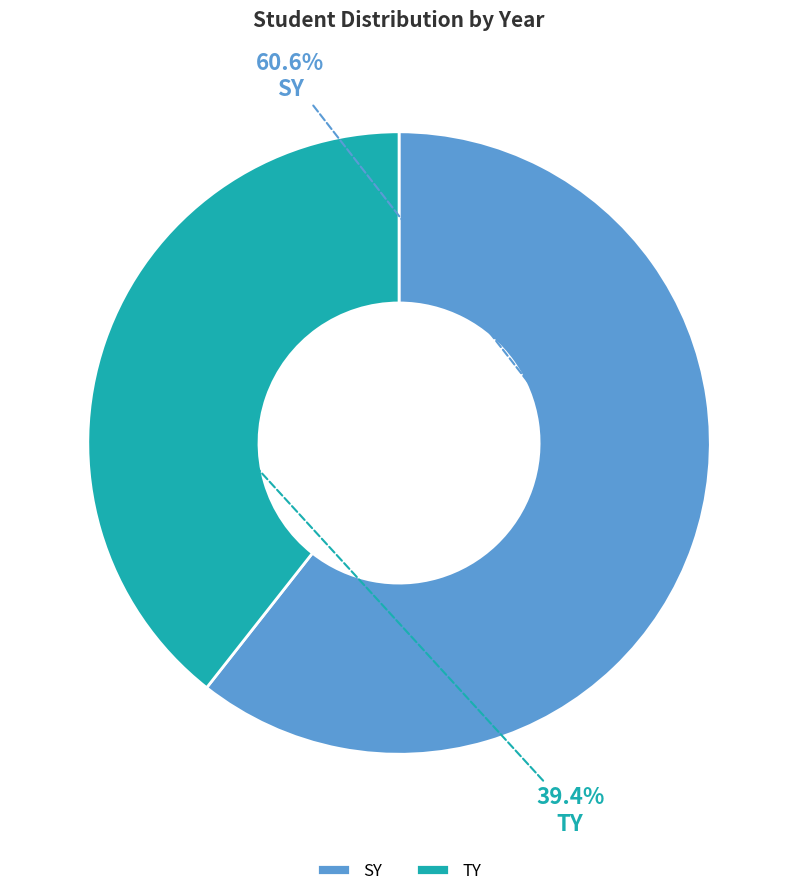

To the nearest percent, what is the combined percentage of SY and TY?

100%